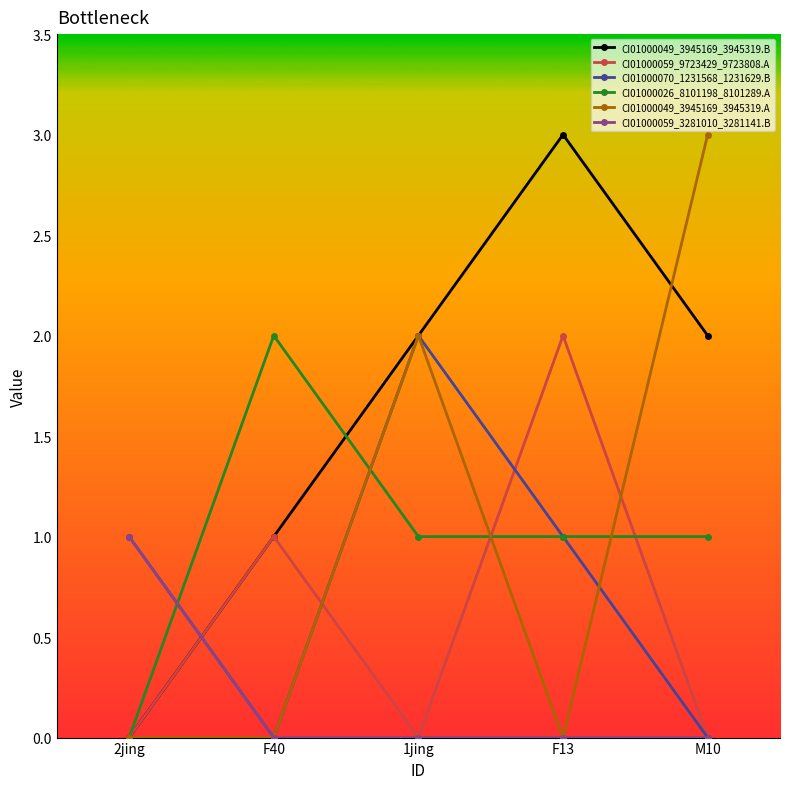

What is the sum of all CI01000026_8101198_8101289.A values?

5